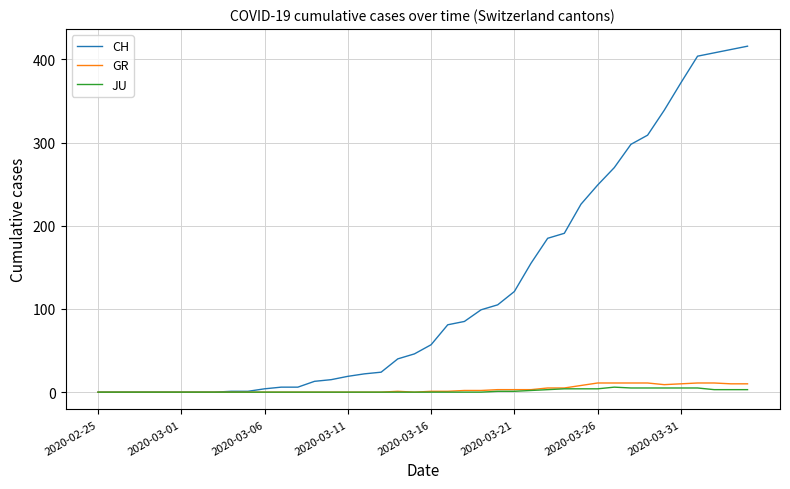

Which series has the widest spread of values?

CH